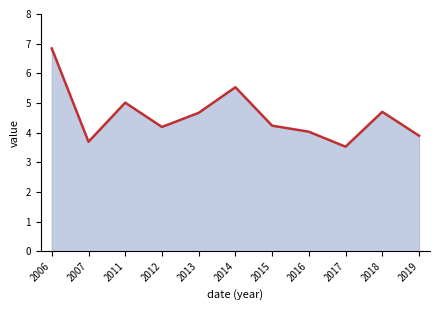

Is it true that the value at 2018 is 4.7?

True